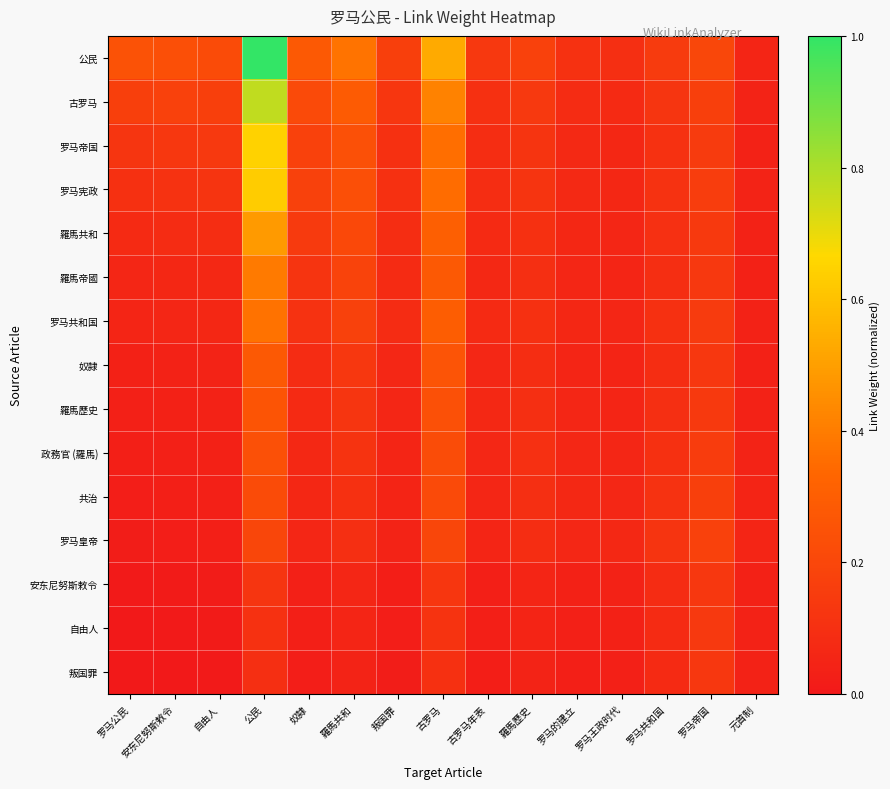

Reading right to left, list all the values displayed in this chart.

公民: 元首制=0.1	罗马帝国=0.2	罗马共和国=0.1	罗马王政时代=0.1	罗马的建立=0.1	羅馬歷史=0.2	古罗马年表=0.1	古罗马=0.5	叛国罪=0.2	羅馬共和=0.4	奴隸=0.3	公民=1.0	自由人=0.2	安东尼努斯敕令=0.2	罗马公民=0.2
古罗马: 元首制=0.0	罗马帝国=0.2	罗马共和国=0.1	罗马王政时代=0.1	罗马的建立=0.1	羅馬歷史=0.1	古罗马年表=0.1	古罗马=0.4	叛国罪=0.1	羅馬共和=0.3	奴隸=0.2	公民=0.8	自由人=0.2	安东尼努斯敕令=0.2	罗马公民=0.2
罗马帝国: 元首制=0.0	罗马帝国=0.2	罗马共和国=0.1	罗马王政时代=0.1	罗马的建立=0.1	羅馬歷史=0.1	古罗马年表=0.1	古罗马=0.4	叛国罪=0.1	羅馬共和=0.2	奴隸=0.2	公民=0.6	自由人=0.1	安东尼努斯敕令=0.1	罗马公民=0.1
罗马宪政: 元首制=0.0	罗马帝国=0.2	罗马共和国=0.1	罗马王政时代=0.1	罗马的建立=0.1	羅馬歷史=0.1	古罗马年表=0.1	古罗马=0.4	叛国罪=0.1	羅馬共和=0.2	奴隸=0.2	公民=0.6	自由人=0.1	安东尼努斯敕令=0.1	罗马公民=0.1
羅馬共和: 元首制=0.0	罗马帝国=0.1	罗马共和国=0.1	罗马王政时代=0.1	罗马的建立=0.1	羅馬歷史=0.1	古罗马年表=0.1	古罗马=0.3	叛国罪=0.1	羅馬共和=0.2	奴隸=0.1	公民=0.5	自由人=0.1	安东尼努斯敕令=0.1	罗马公民=0.1
羅馬帝國: 元首制=0.0	罗马帝国=0.1	罗马共和国=0.1	罗马王政时代=0.1	罗马的建立=0.1	羅馬歷史=0.1	古罗马年表=0.1	古罗马=0.3	叛国罪=0.1	羅馬共和=0.2	奴隸=0.1	公民=0.4	自由人=0.1	安东尼努斯敕令=0.1	罗马公民=0.1
罗马共和国: 元首制=0.0	罗马帝国=0.2	罗马共和国=0.1	罗马王政时代=0.1	罗马的建立=0.1	羅馬歷史=0.1	古罗马年表=0.1	古罗马=0.3	叛国罪=0.1	羅馬共和=0.2	奴隸=0.1	公民=0.4	自由人=0.1	安东尼努斯敕令=0.1	罗马公民=0.1
奴隸: 元首制=0.0	罗马帝国=0.1	罗马共和国=0.1	罗马王政时代=0.0	罗马的建立=0.1	羅馬歷史=0.1	古罗马年表=0.1	古罗马=0.3	叛国罪=0.1	羅馬共和=0.1	奴隸=0.1	公民=0.3	自由人=0.0	安东尼努斯敕令=0.0	罗马公民=0.0
羅馬歷史: 元首制=0.0	罗马帝国=0.1	罗马共和国=0.1	罗马王政时代=0.1	罗马的建立=0.1	羅馬歷史=0.1	古罗马年表=0.1	古罗马=0.2	叛国罪=0.1	羅馬共和=0.1	奴隸=0.1	公民=0.3	自由人=0.0	安东尼努斯敕令=0.0	罗马公民=0.0
政務官 (羅馬): 元首制=0.0	罗马帝国=0.2	罗马共和国=0.1	罗马王政时代=0.1	罗马的建立=0.1	羅馬歷史=0.1	古罗马年表=0.1	古罗马=0.2	叛国罪=0.1	羅馬共和=0.1	奴隸=0.1	公民=0.2	自由人=0.0	安东尼努斯敕令=0.0	罗马公民=0.0
共治: 元首制=0.0	罗马帝国=0.2	罗马共和国=0.1	罗马王政时代=0.1	罗马的建立=0.1	羅馬歷史=0.1	古罗马年表=0.1	古罗马=0.2	叛国罪=0.0	羅馬共和=0.1	奴隸=0.1	公民=0.2	自由人=0.0	安东尼努斯敕令=0.0	罗马公民=0.0
罗马皇帝: 元首制=0.1	罗马帝国=0.2	罗马共和国=0.1	罗马王政时代=0.1	罗马的建立=0.1	羅馬歷史=0.1	古罗马年表=0.1	古罗马=0.2	叛国罪=0.0	羅馬共和=0.1	奴隸=0.1	公民=0.2	自由人=0.0	安东尼努斯敕令=0.0	罗马公民=0.0
安东尼努斯敕令: 元首制=0.0	罗马帝国=0.1	罗马共和国=0.1	罗马王政时代=0.0	罗马的建立=0.0	羅馬歷史=0.1	古罗马年表=0.0	古罗马=0.1	叛国罪=0.0	羅馬共和=0.1	奴隸=0.0	公民=0.1	自由人=0.0	安东尼努斯敕令=0.0	罗马公民=0.0
自由人: 元首制=0.0	罗马帝国=0.1	罗马共和国=0.1	罗马王政时代=0.0	罗马的建立=0.0	羅馬歷史=0.0	古罗马年表=0.0	古罗马=0.1	叛国罪=0.0	羅馬共和=0.1	奴隸=0.0	公民=0.1	自由人=0.0	安东尼努斯敕令=0.0	罗马公民=0.0
叛国罪: 元首制=0.0	罗马帝国=0.1	罗马共和国=0.1	罗马王政时代=0.0	罗马的建立=0.0	羅馬歷史=0.0	古罗马年表=0.0	古罗马=0.1	叛国罪=0.0	羅馬共和=0.0	奴隸=0.0	公民=0.1	自由人=0.0	安东尼努斯敕令=0.0	罗马公民=0.0